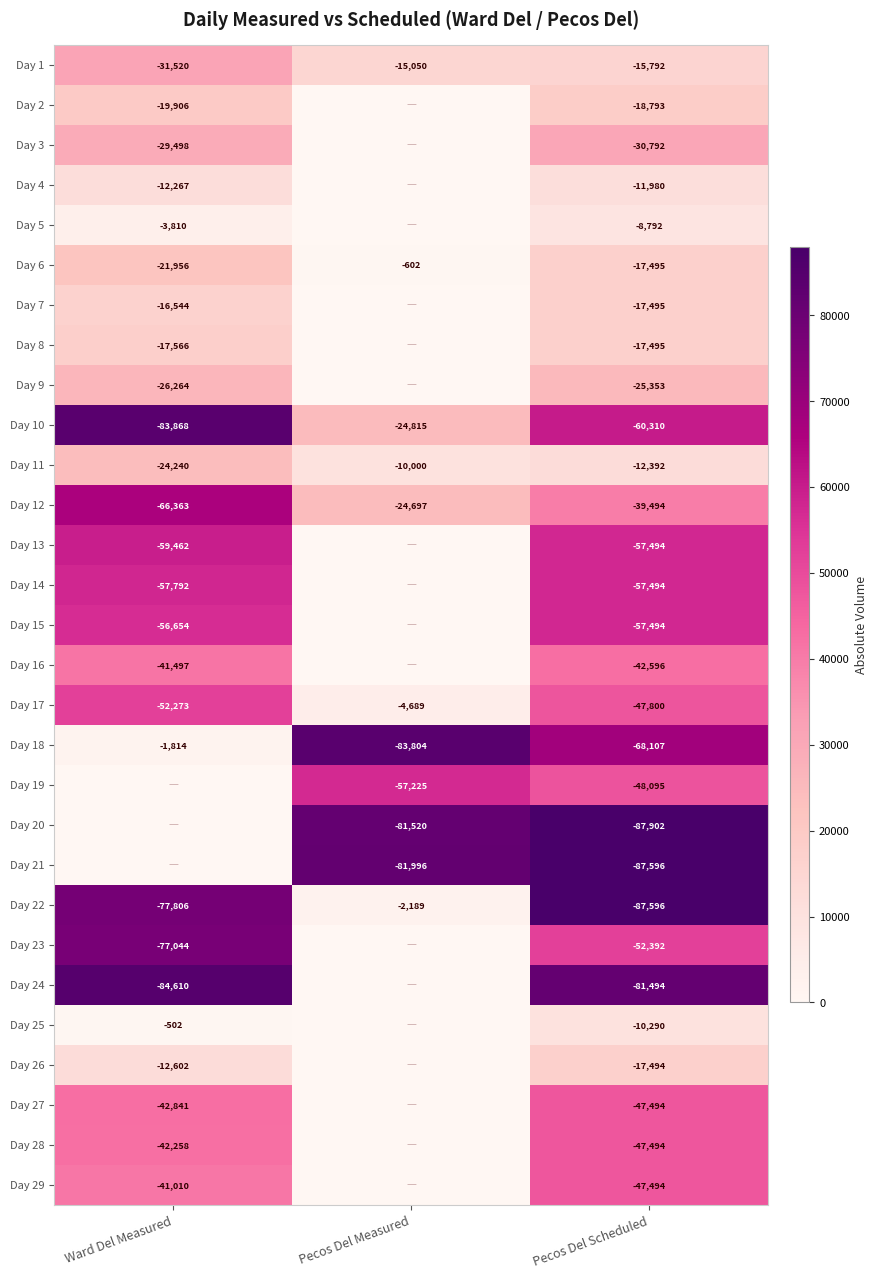

The Day 28 series shows -47494 at Pecos Del Scheduled. True or false?

True